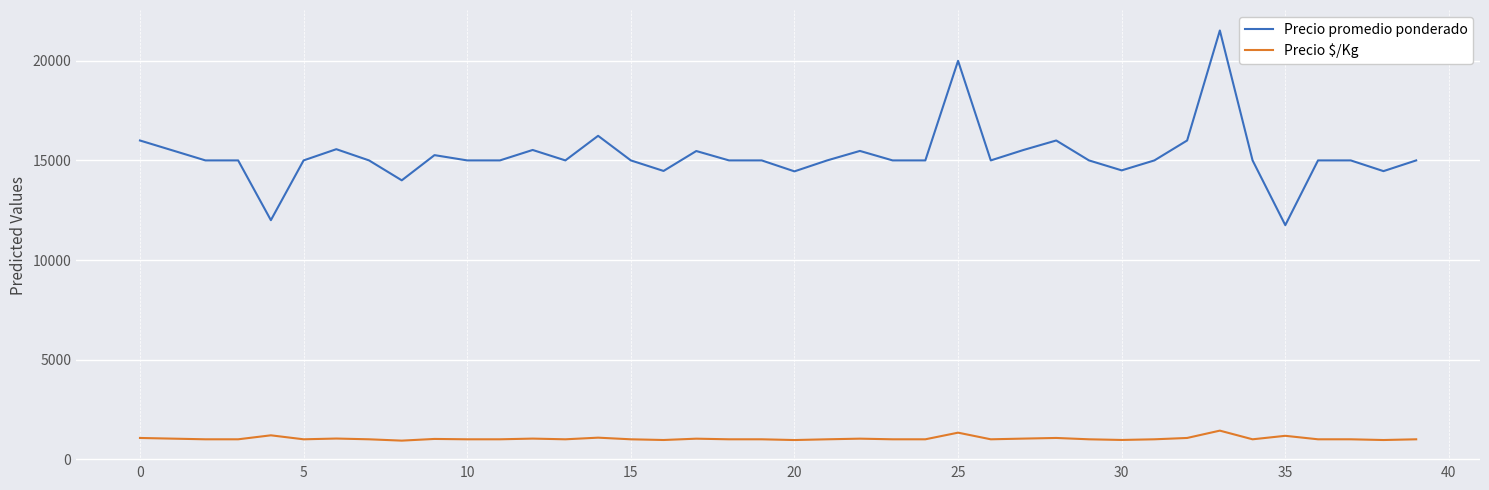

Which series has the largest total across all categories?

Precio promedio ponderado